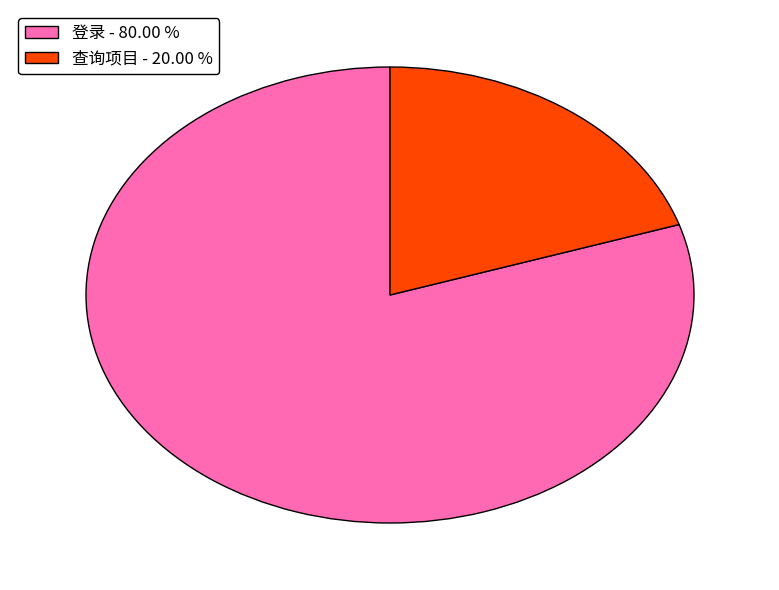

Which slice is the smallest?

查询项目